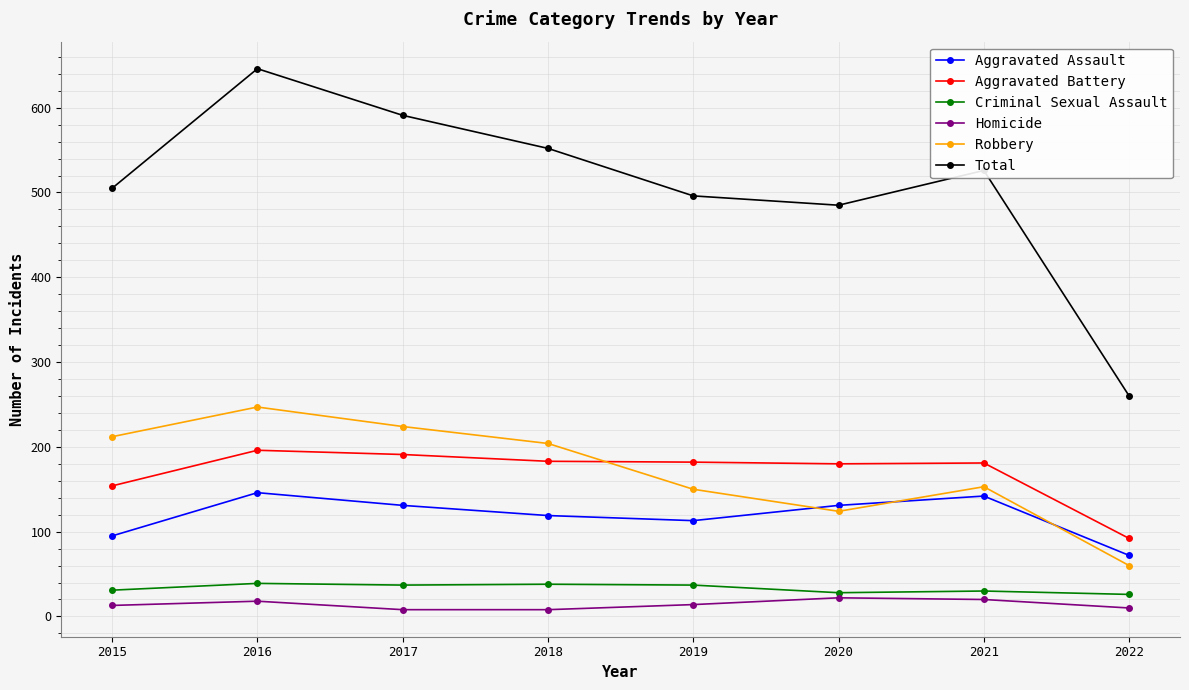

True or false: Aggravated Battery has a value of 182 at 2019.

True